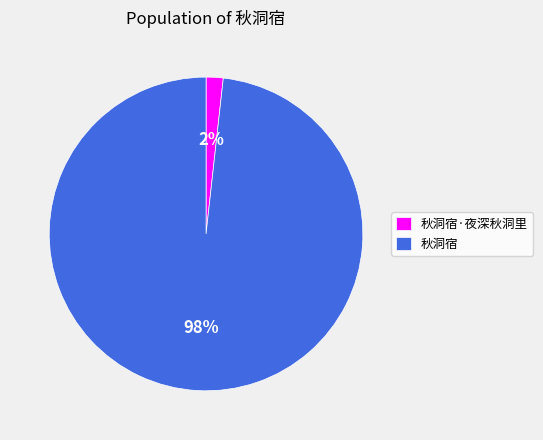

To the nearest percent, what percentage of the pie is 秋洞宿?

98%